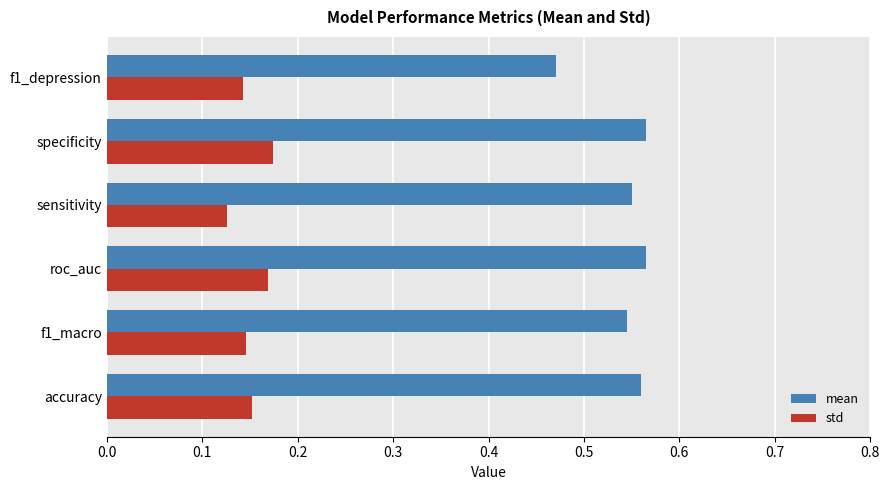

Where is mean nearest to the value 0?

f1_depression